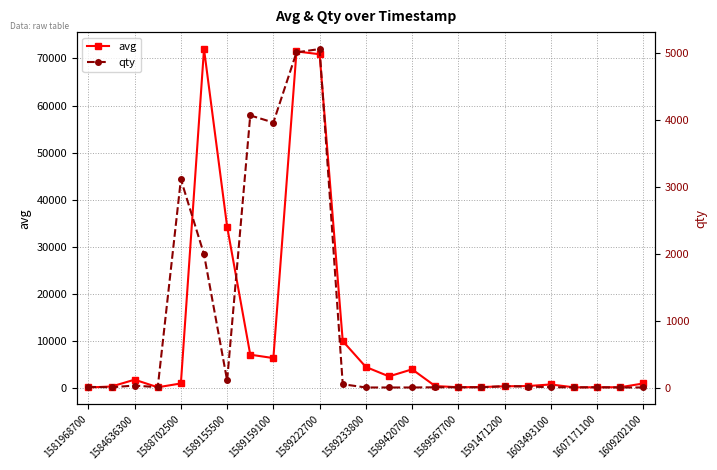

At 15, list the series in order from largest to smallest.

avg, qty